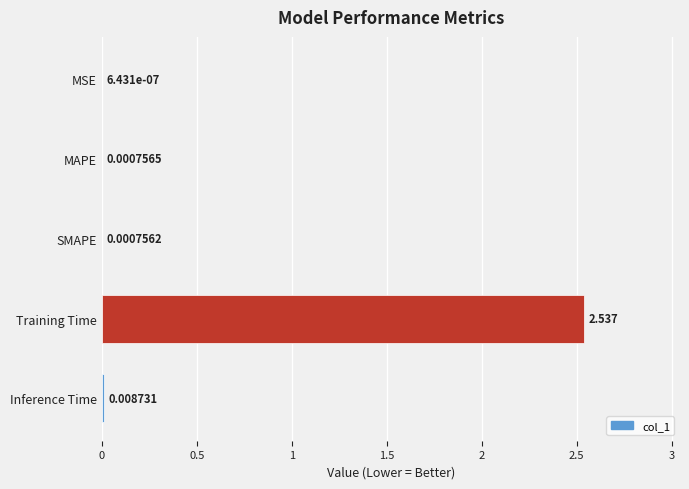

At which category does the chart reach its peak across all series?

Training Time